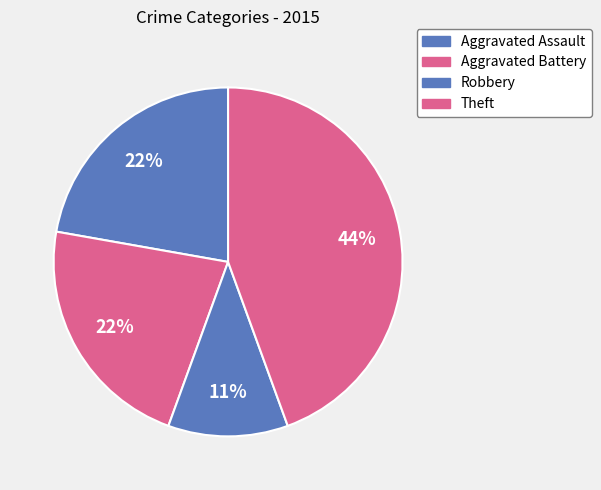

The Aggravated Assault slice represents 22% of the pie. True or false?

True